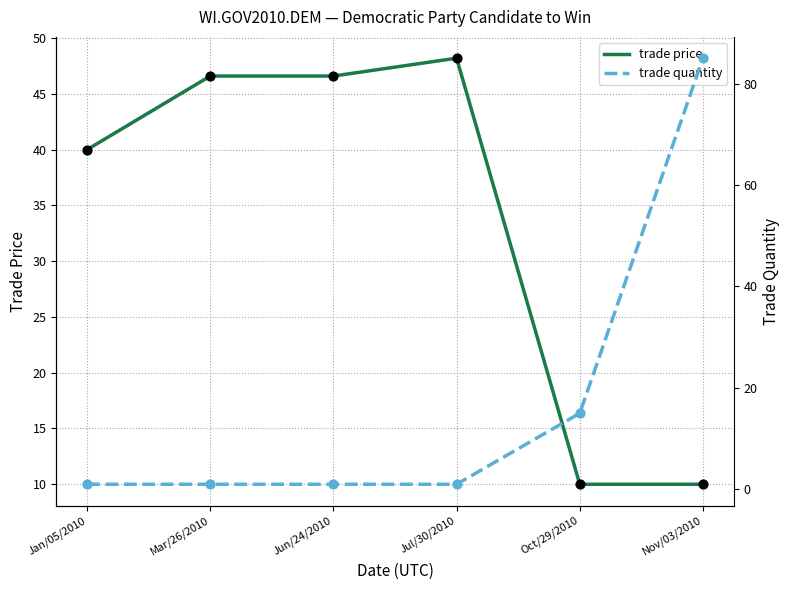

What is the total value across all series at Jul/30/2010?

49.2